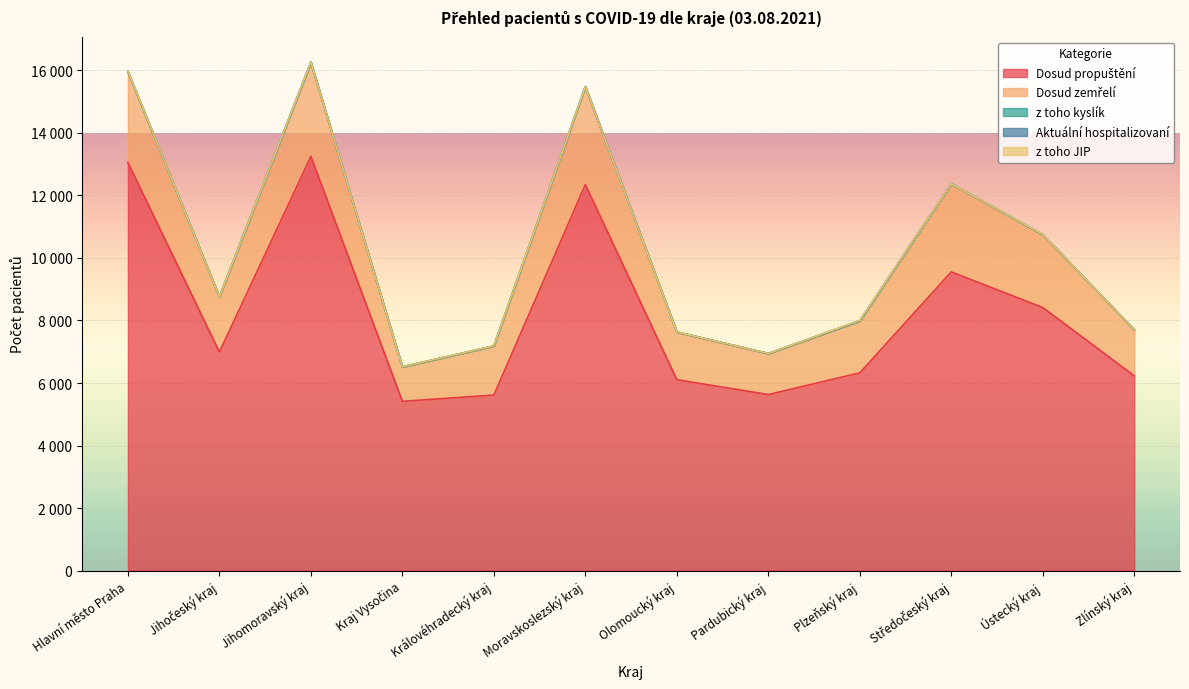

The Dosud zemřelí series shows 2901 at Hlavní město Praha. True or false?

True